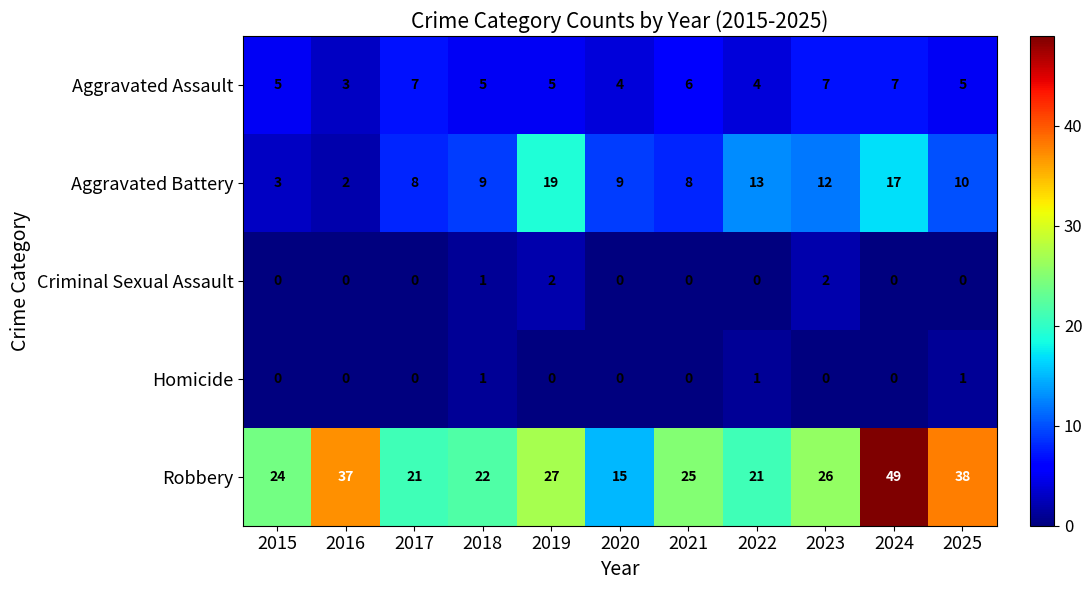

Rank the series by their maximum value, from highest to lowest.

Robbery, Aggravated Battery, Aggravated Assault, Criminal Sexual Assault, Homicide